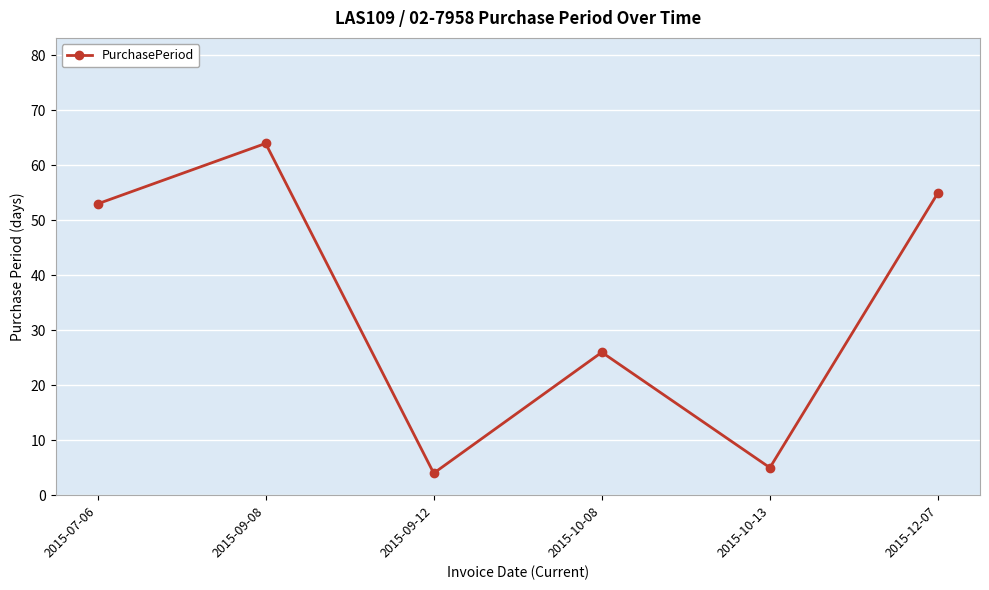

What is the sum of the values at 2015-10-13 and 2015-09-08?

69